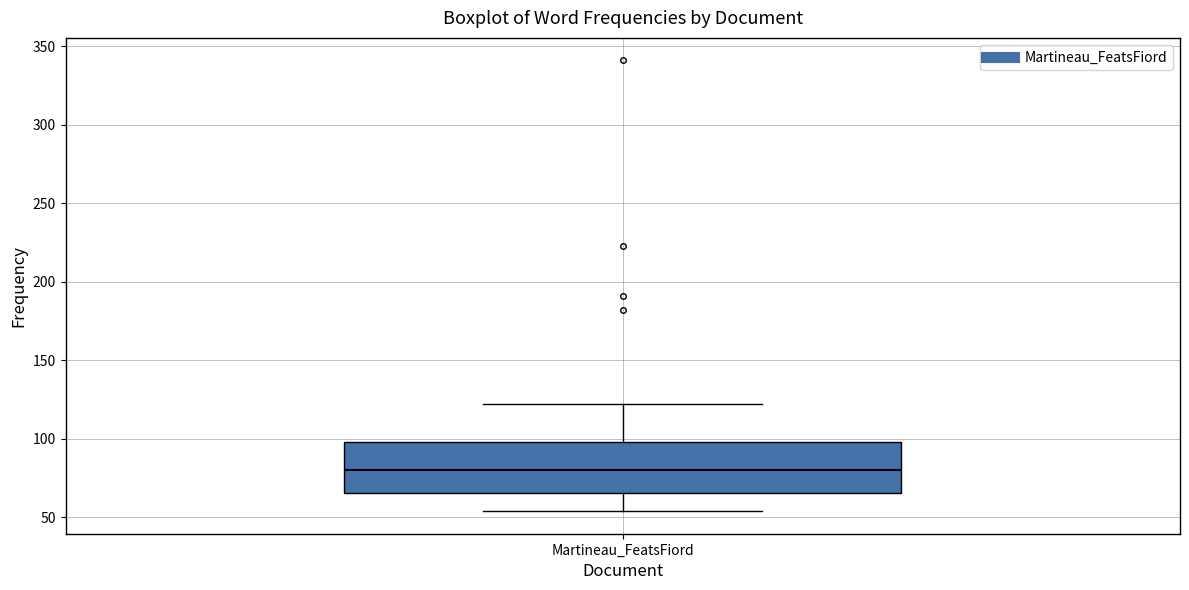

Where does the median line of the box for Martineau_FeatsFiord sit on the y-axis? The values are not printed on the chart, so give them approximately, as read against the axis.

80